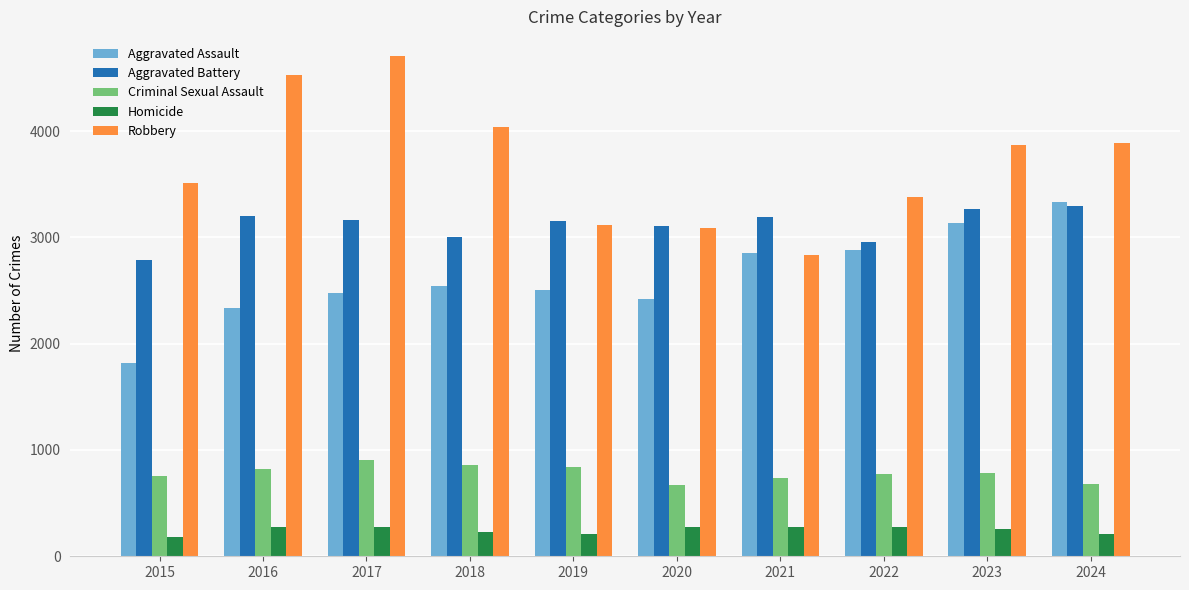

The Aggravated Battery series shows 3189 at 2021. True or false?

True